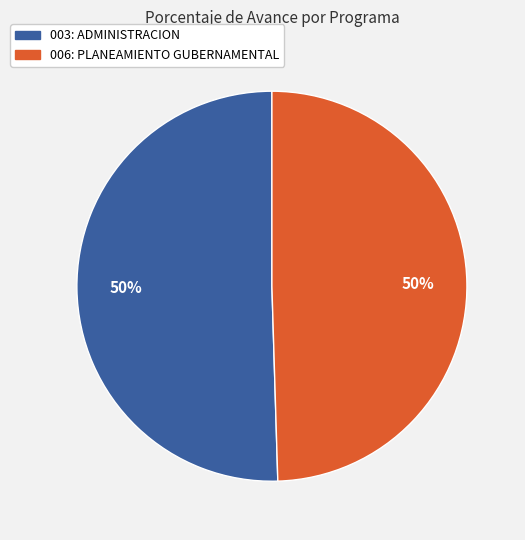

Is the sum of 003: ADMINISTRACION and 006: PLANEAMIENTO GUBERNAMENTAL greater than half?

Yes